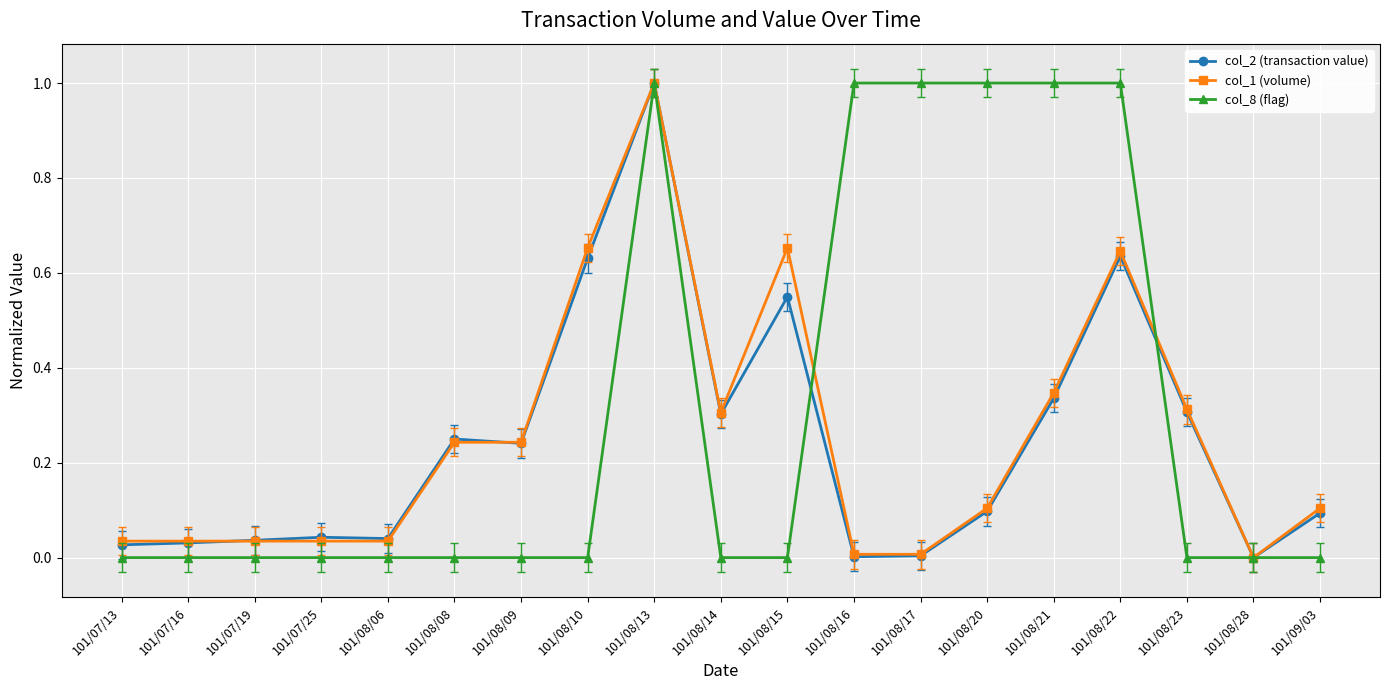

True or false: col_2 (transaction value) has more than 0 interior local peaks.

True